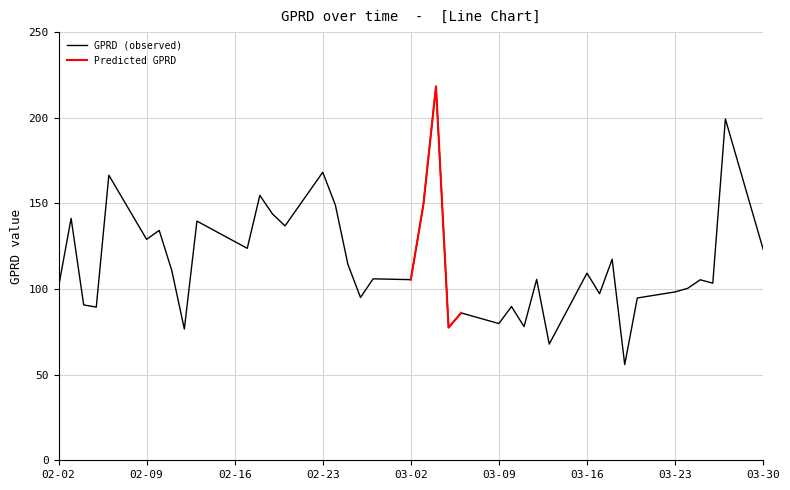

True or false: GPRD (observed) has a value of 161.1 at 03-23.

False